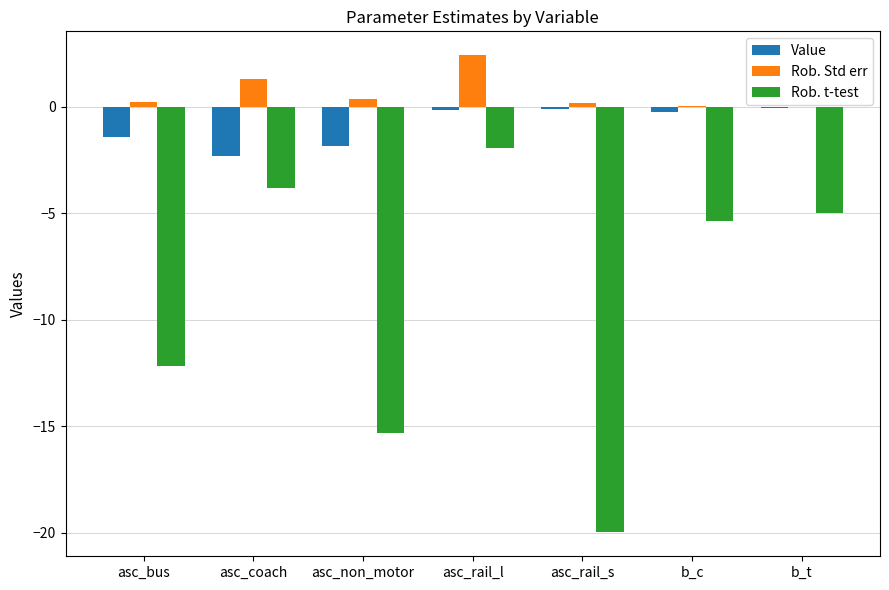

Where is Rob. t-test nearest to the value -10?

asc_bus